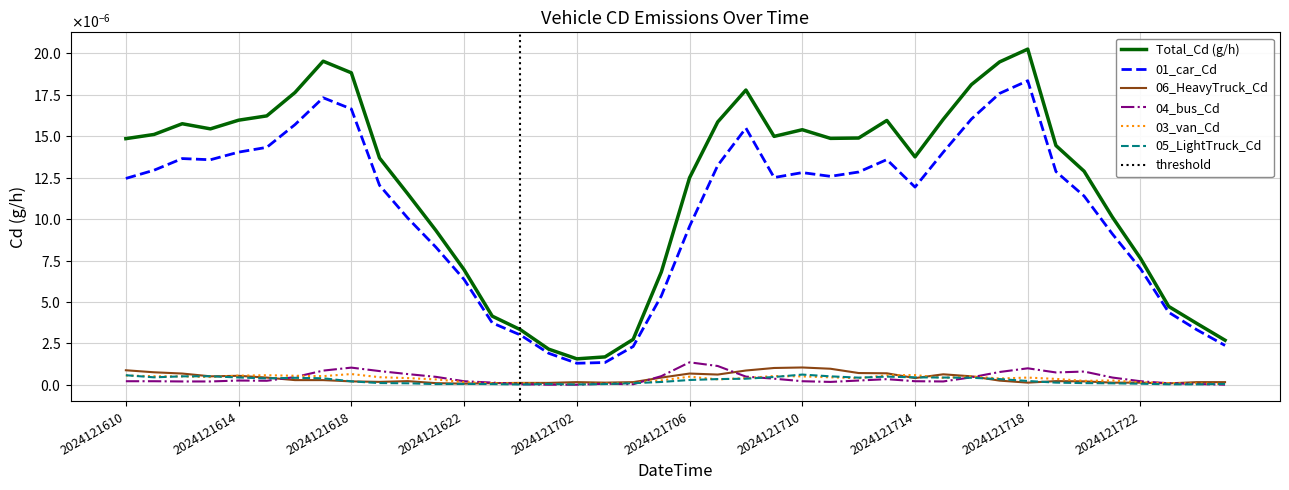

At which category is the sum across all series the highest?

2024121718